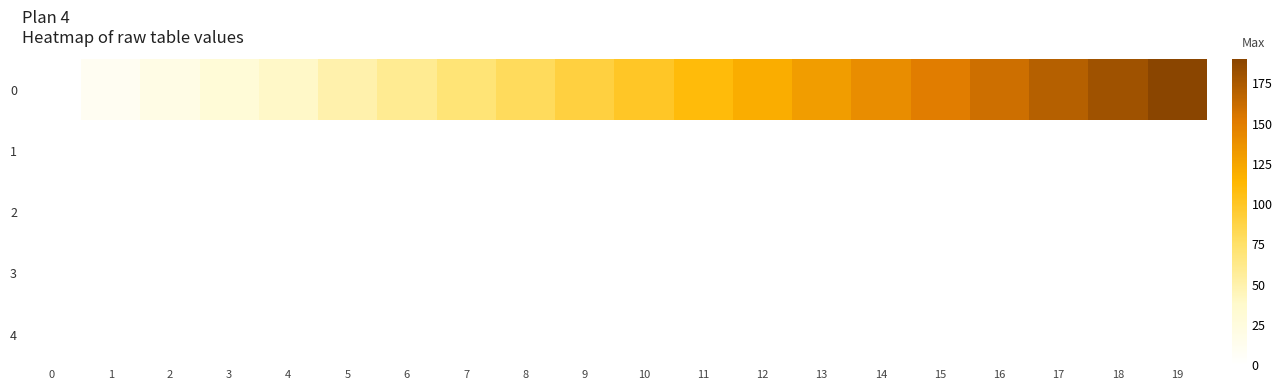

At which category is the sum across all series the highest?

19